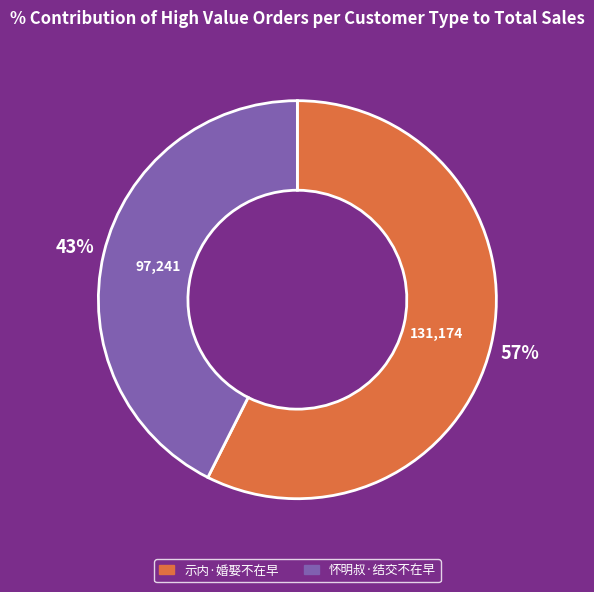

Count the number of slices in the pie.

2